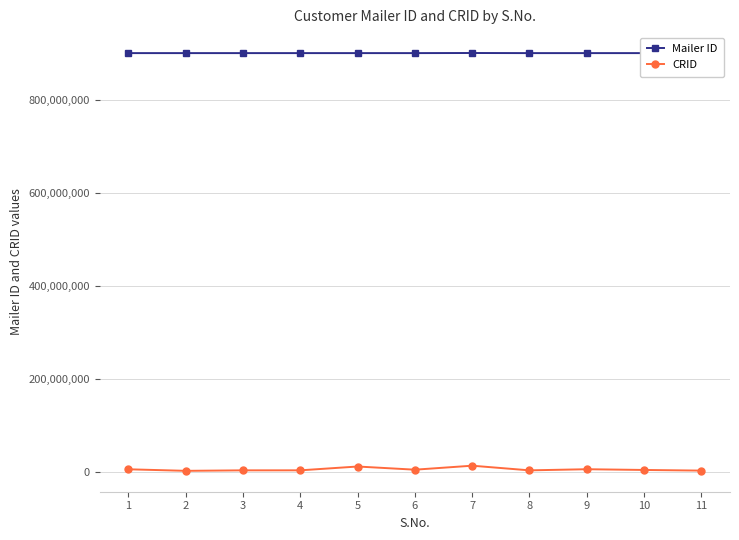

What are all the series names shown in the legend?

Mailer ID, CRID